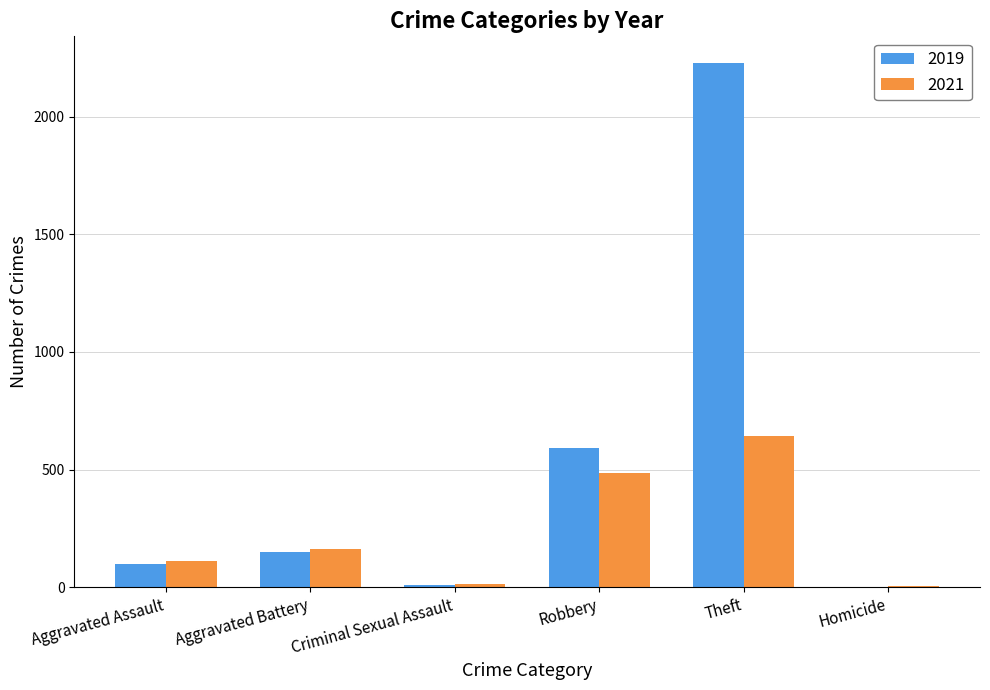

Which series has the widest spread of values?

2019